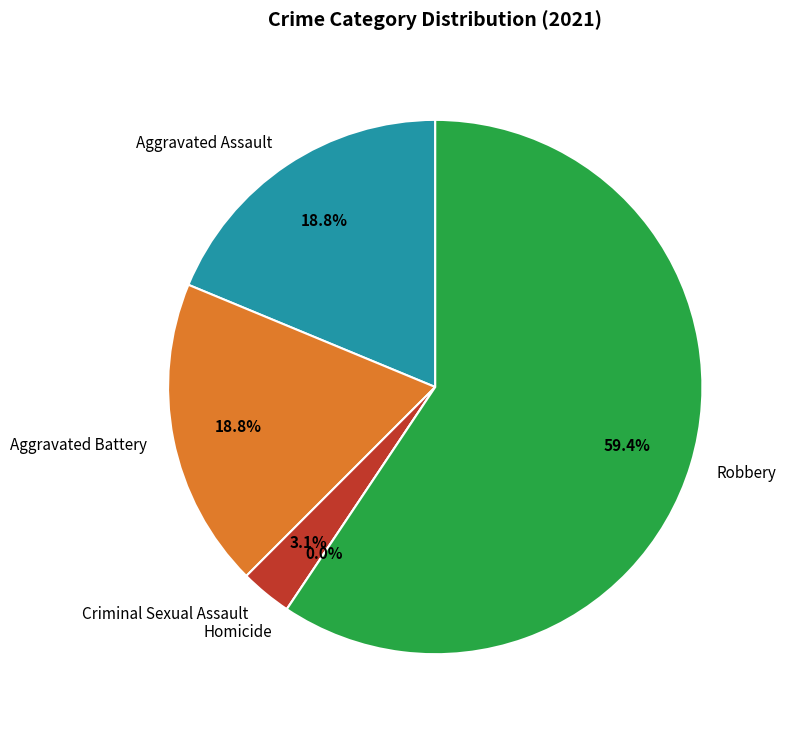

Which has a higher value, Homicide or Aggravated Battery?

Aggravated Battery